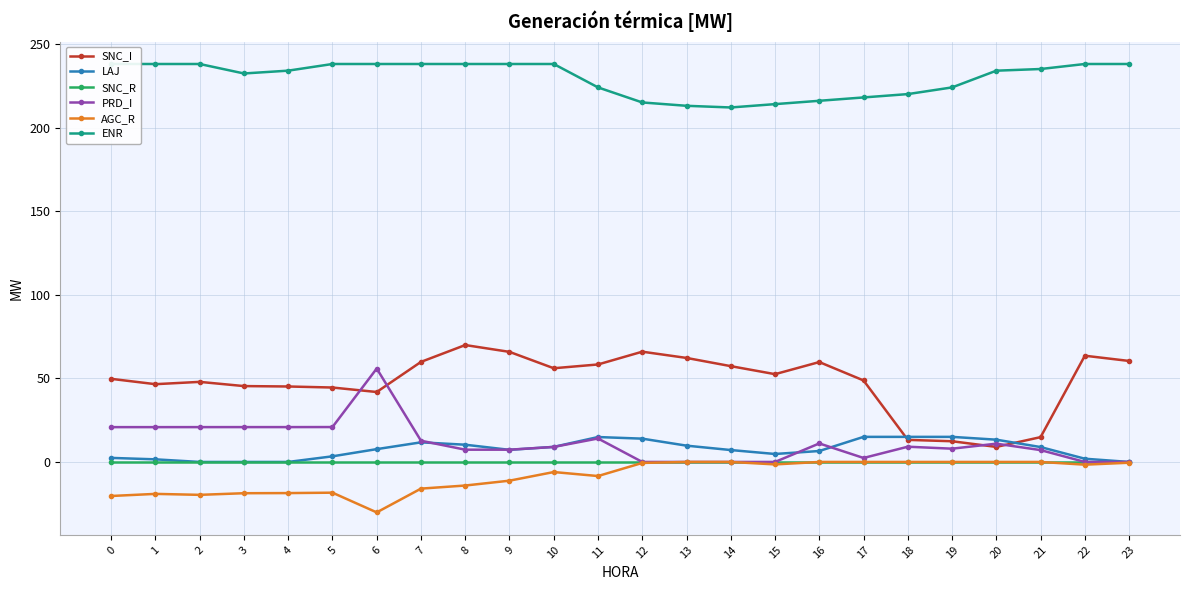

True or false: AGC_R and PRD_I cross at least once.

False